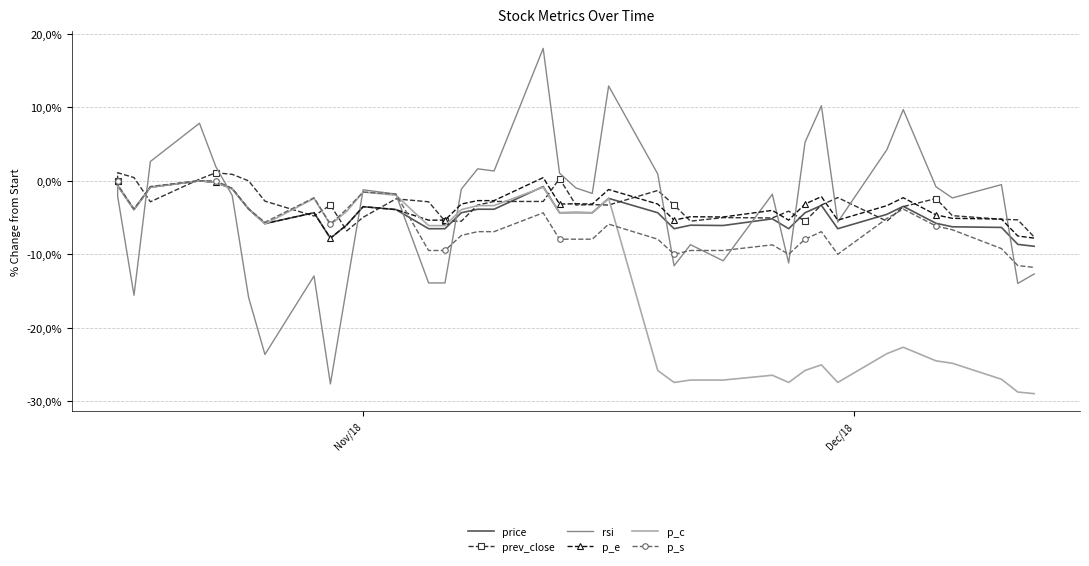

What is the difference between the maximum and second lowest values in the p_e series?

8.2